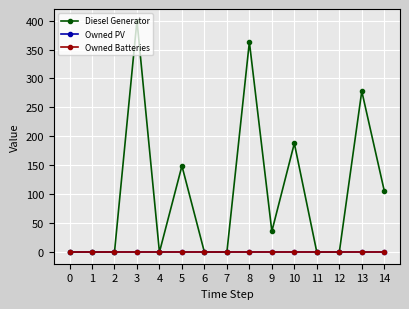

The value of Owned PV at 3 is 0. True or false?

True